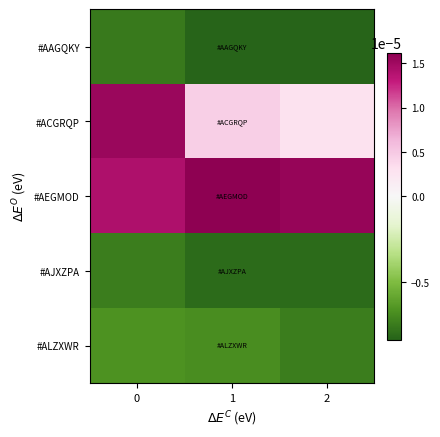

Count the number of categories in the chart.

3